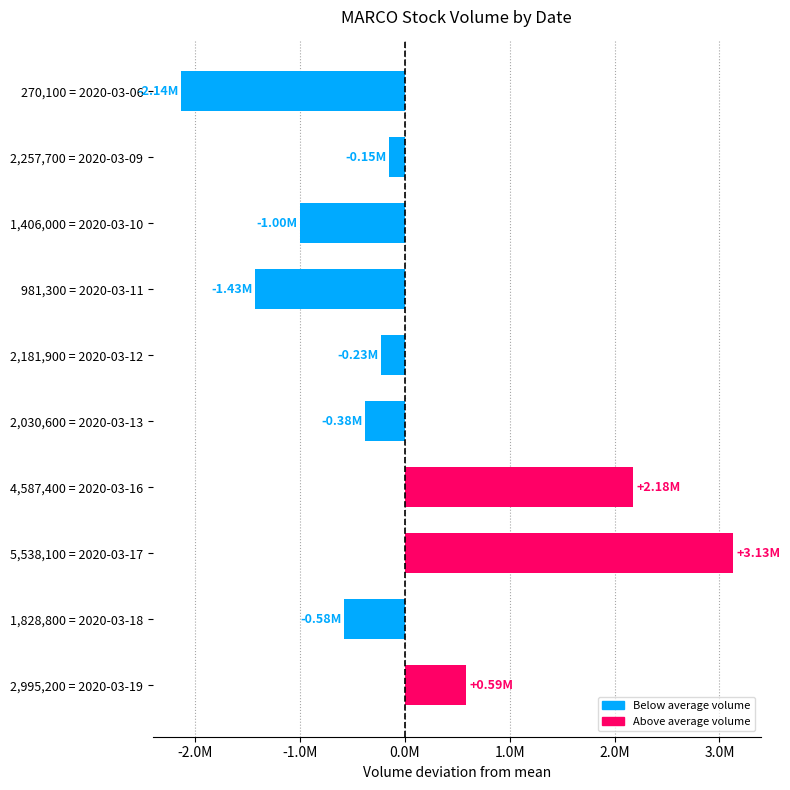

List the labels in order of value, largest first.

5,538,100 = 2020-03-17, 4,587,400 = 2020-03-16, 2,995,200 = 2020-03-19, 2,257,700 = 2020-03-09, 2,181,900 = 2020-03-12, 2,030,600 = 2020-03-13, 1,828,800 = 2020-03-18, 1,406,000 = 2020-03-10, 981,300 = 2020-03-11, 270,100 = 2020-03-06